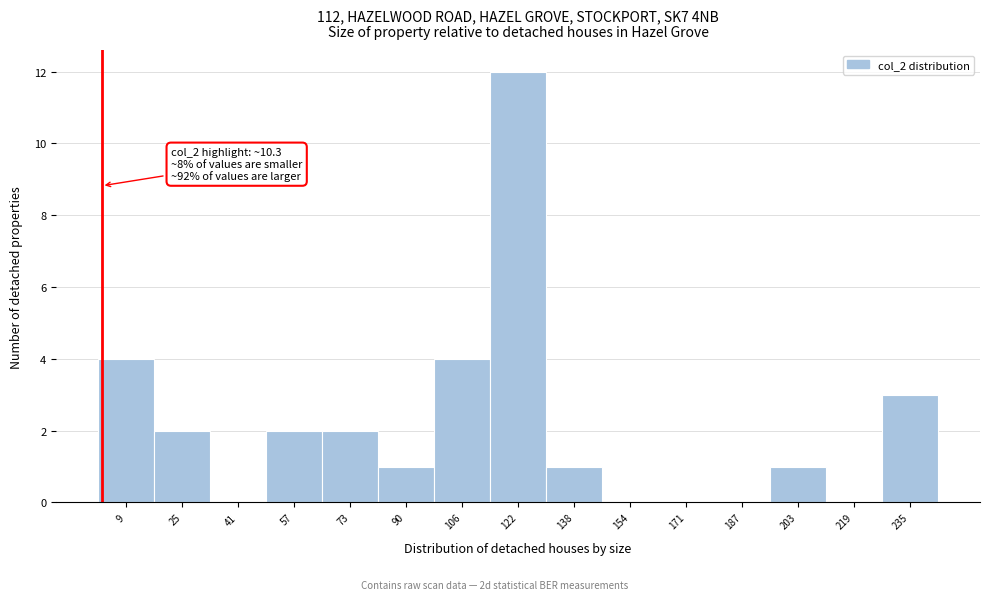

Reading left to right, what are all the values shown in this chart?

9=4	25=2	41=0	57=2	73=2	90=1	106=4	122=12	138=1	154=0	171=0	187=0	203=1	219=0	235=3